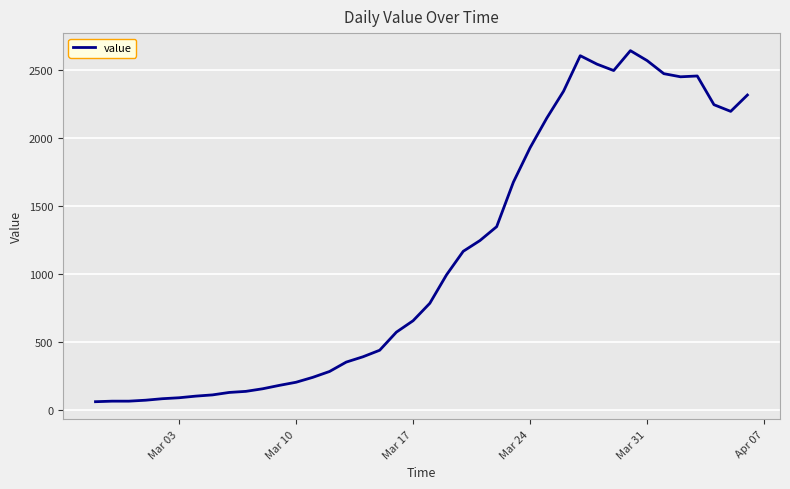

Does the chart display data point markers on the line(s)?

No